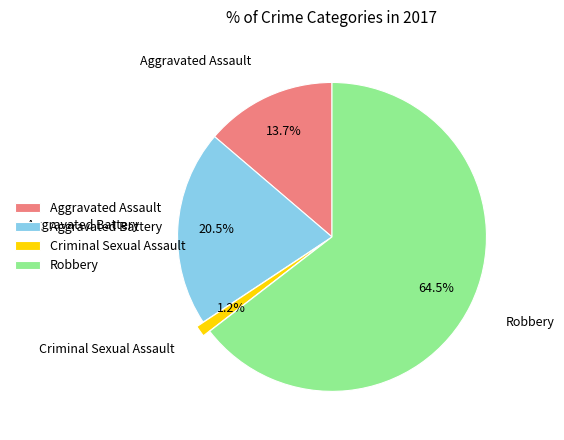

Which has a higher value, Criminal Sexual Assault or Aggravated Battery?

Aggravated Battery